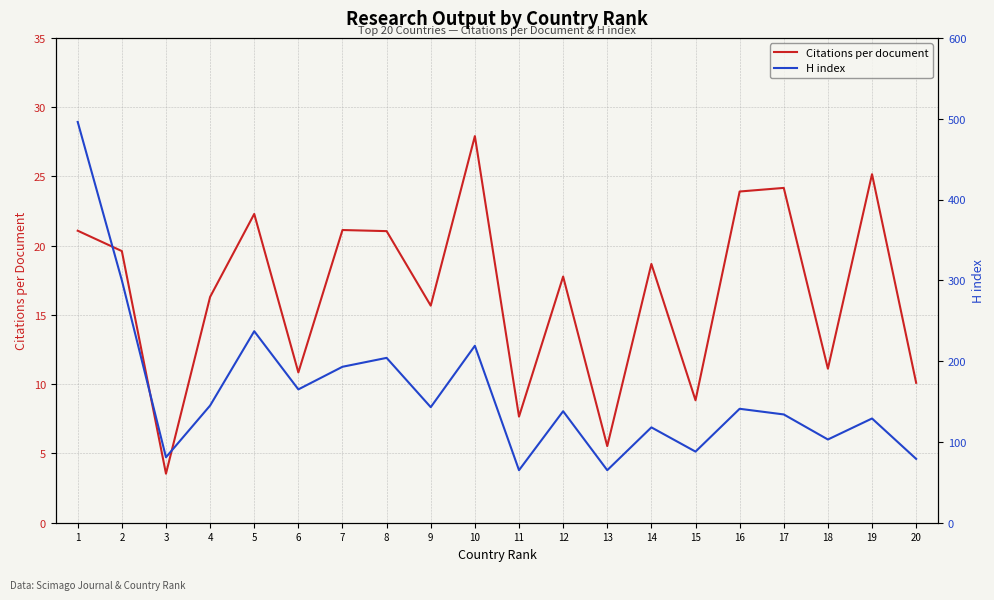

How many data points in Citations per document are above 18?

10